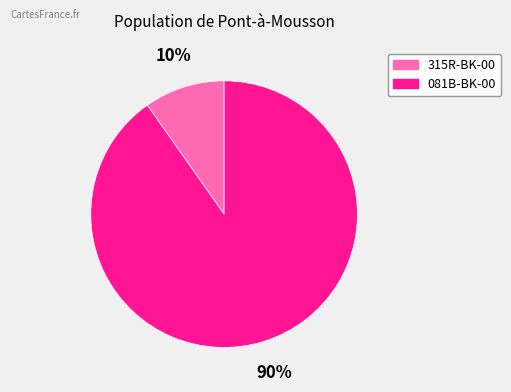

To the nearest percent, what portion does 081B-BK-00 represent?

90%